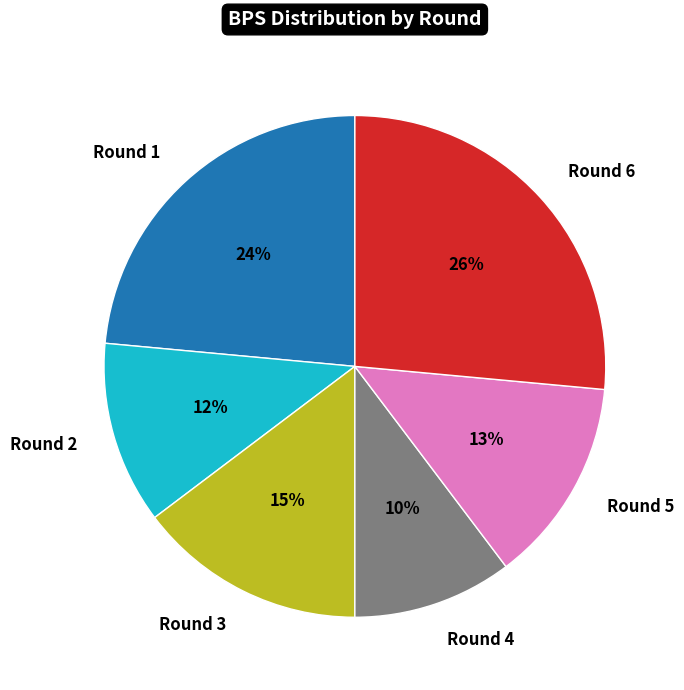

To the nearest percent, what portion does Round 1 represent?

24%